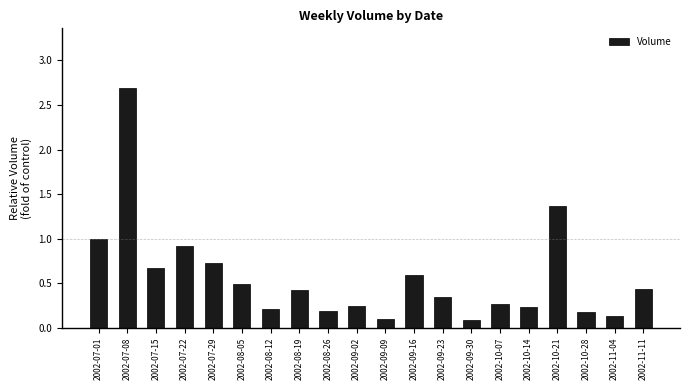

The value at 2002-08-26 is 0.3. True or false?

False